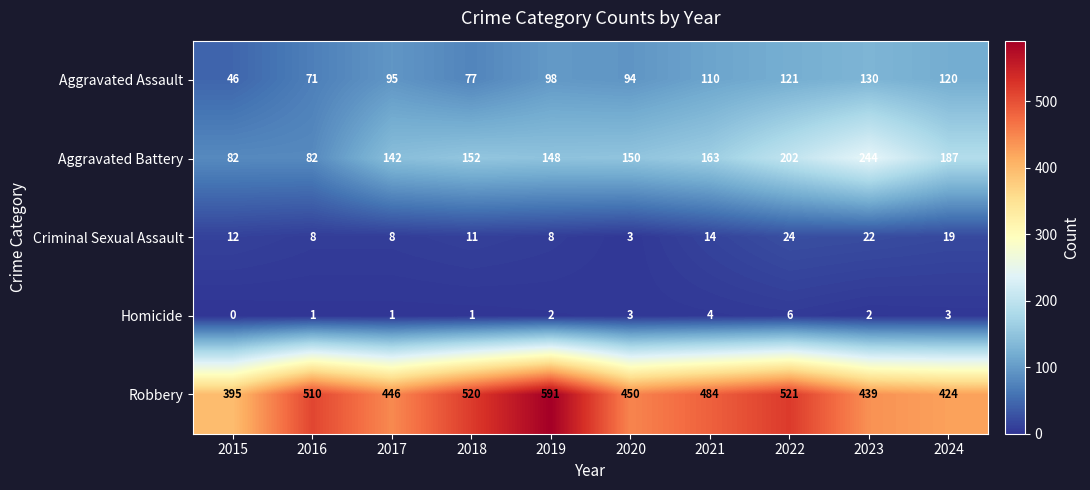

How many categories are shown in the chart?

10